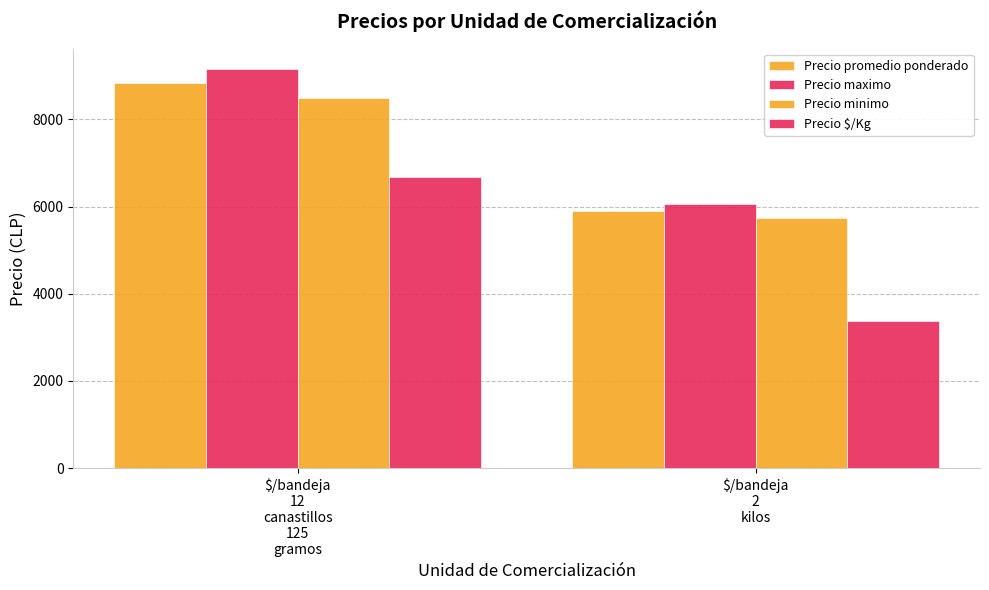

Reading left to right, list all the values displayed in this chart.

Precio promedio ponderado: $/bandeja
12
canastillos
125
gramos=8833	$/bandeja
2
kilos=5887
Precio maximo: $/bandeja
12
canastillos
125
gramos=9167	$/bandeja
2
kilos=6048
Precio minimo: $/bandeja
12
canastillos
125
gramos=8500	$/bandeja
2
kilos=5727
Precio $/Kg: $/bandeja
12
canastillos
125
gramos=6667	$/bandeja
2
kilos=3372